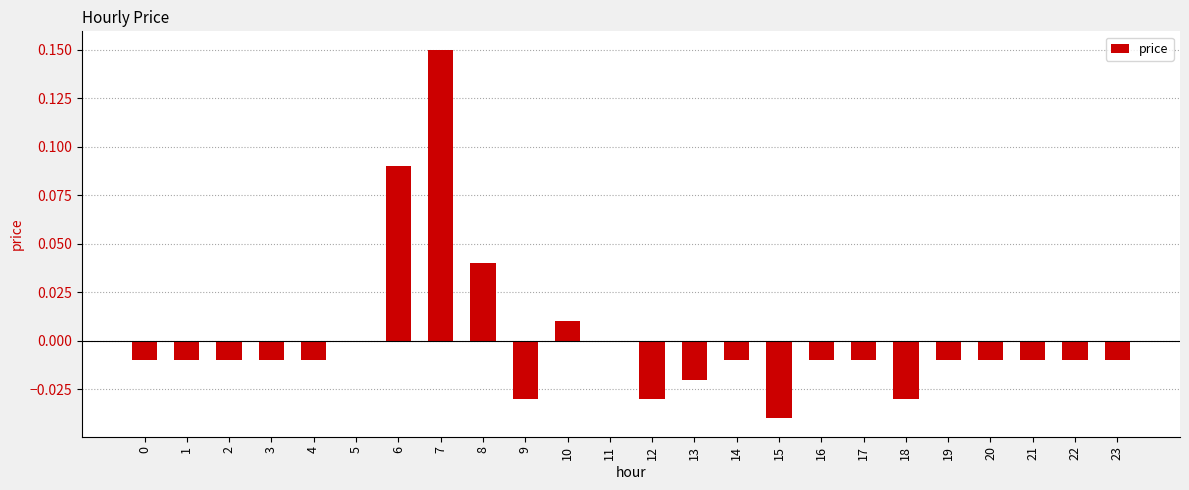

Are the bars horizontal?

No